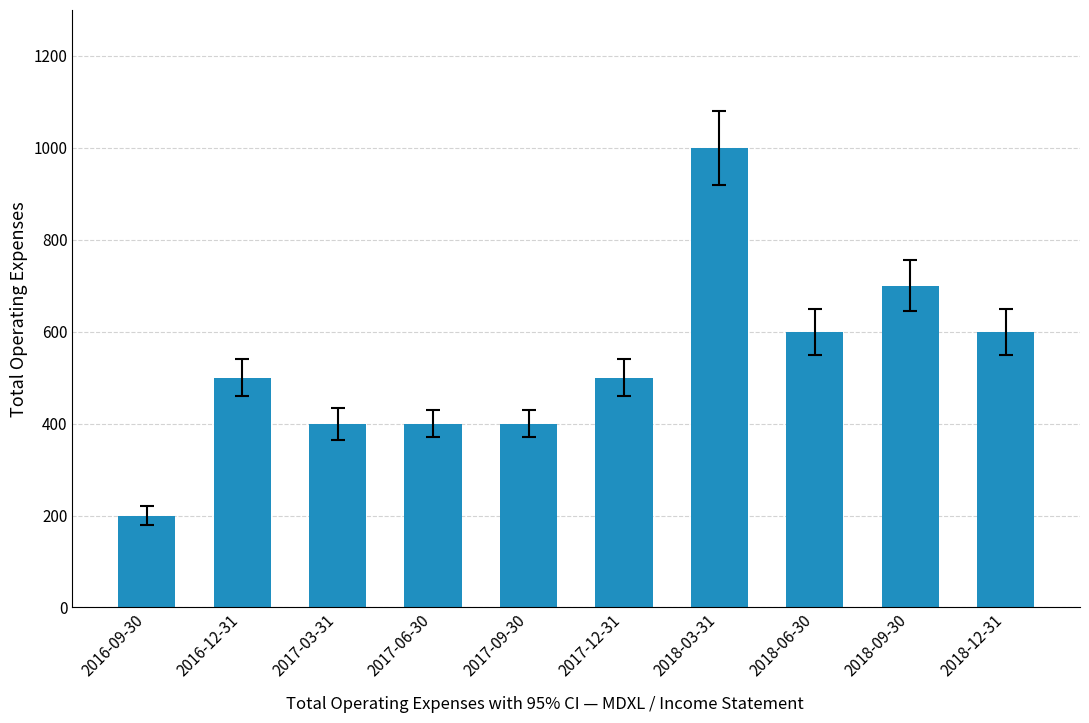

What is the change in value from 2017-09-30 to 2018-06-30?

+200